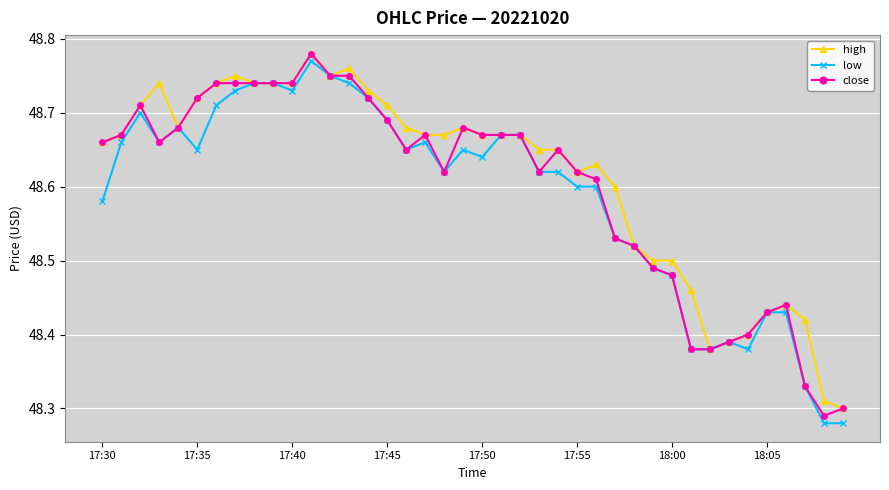

At how many categories does at least one series exceed 48?

40